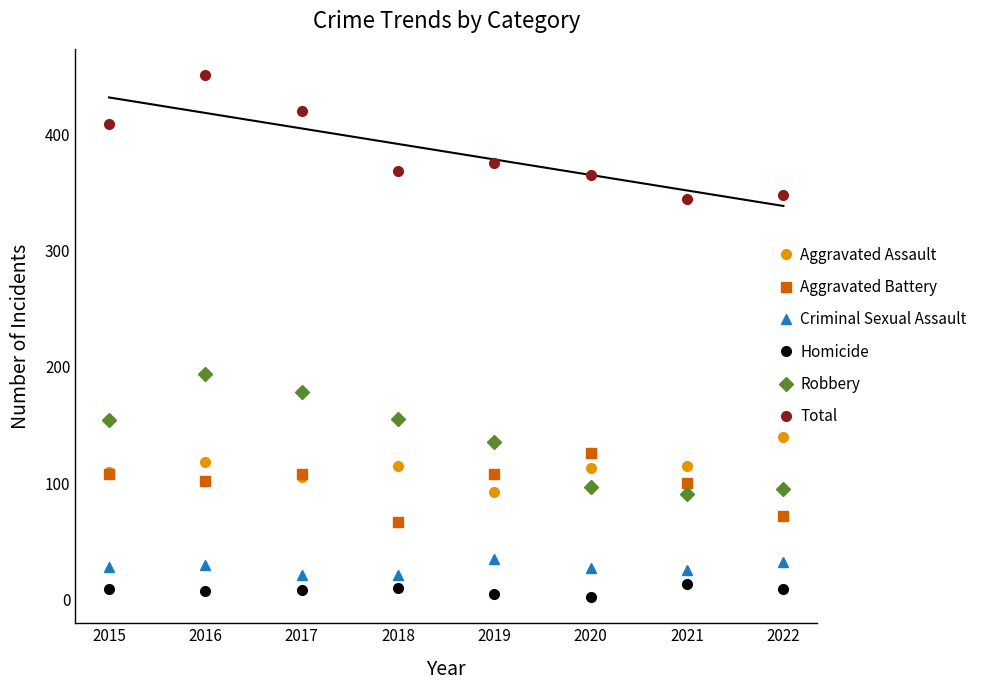

At 2020, list the series in order from largest to smallest.

Total, Aggravated Battery, Aggravated Assault, Robbery, Criminal Sexual Assault, Homicide